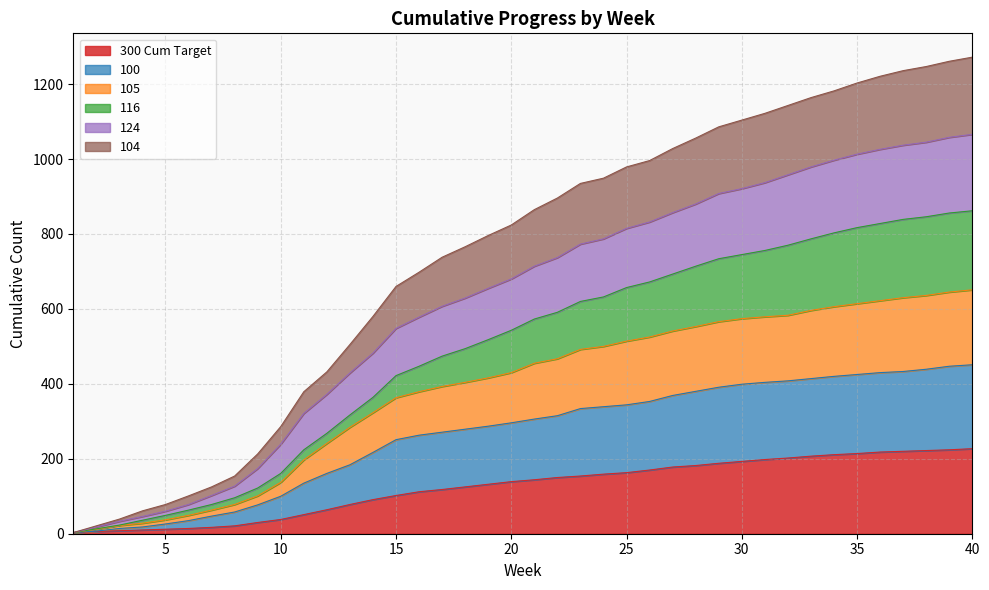

Which label corresponds to the largest value in the chart?

40